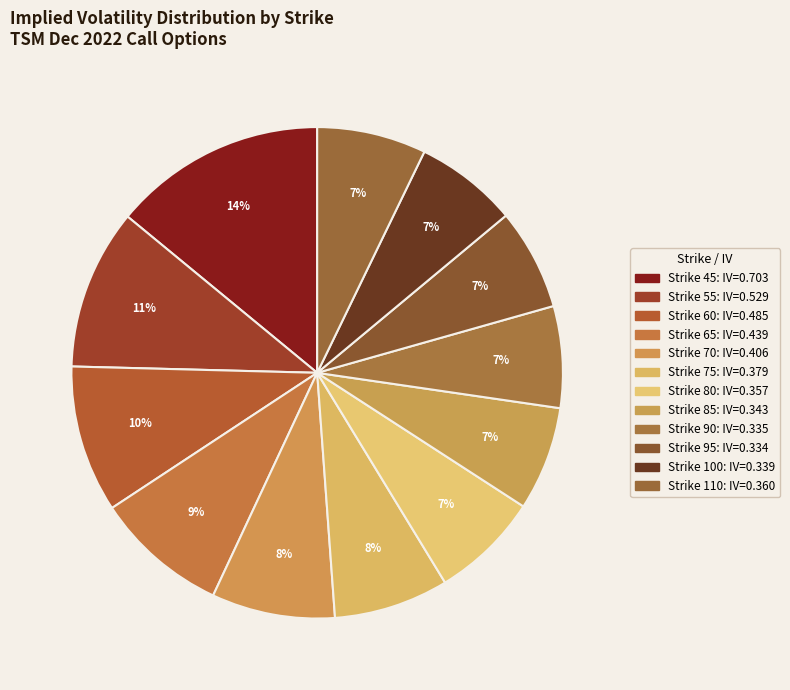

Count the number of slices in the pie.

12